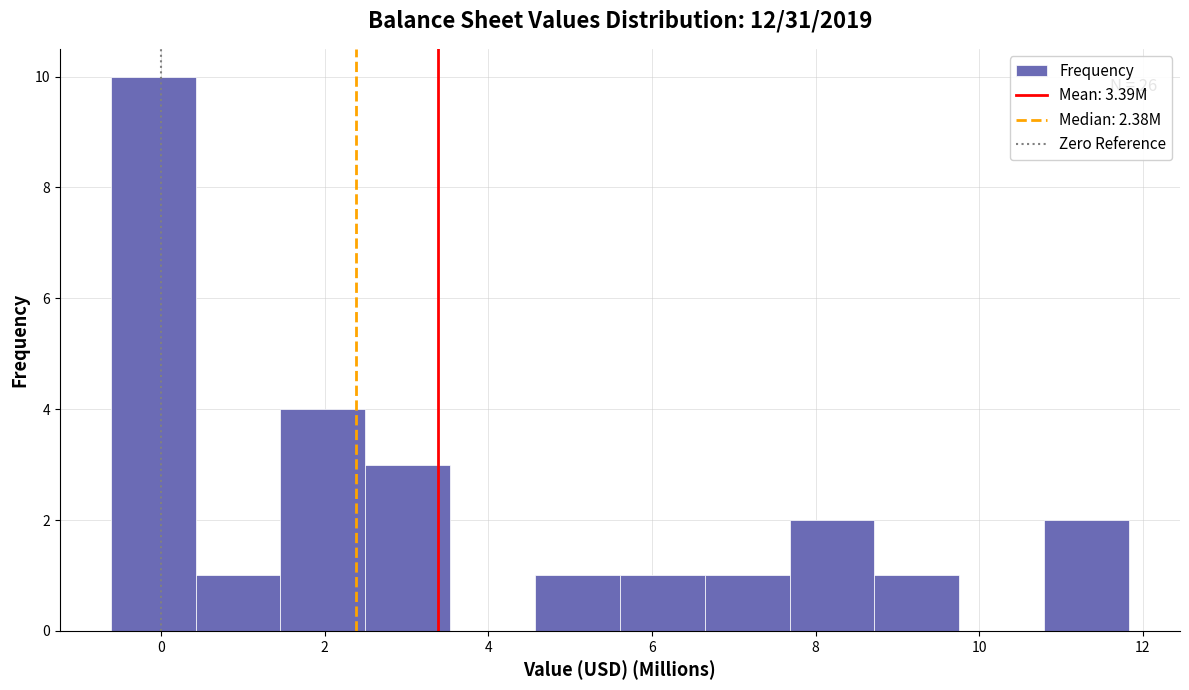

Over which range of the x-axis is the bar tallest?

-0.6 to 0.4